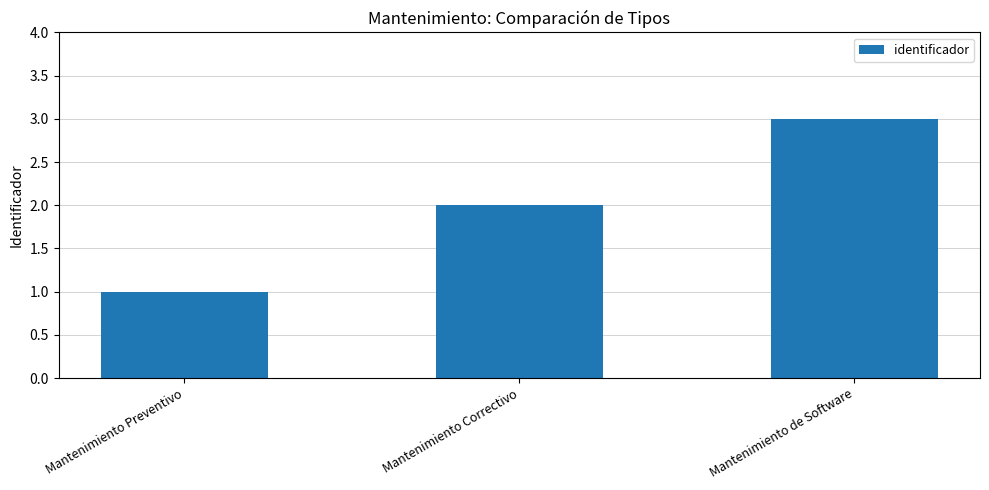

Reading right to left, transcribe all the data shown in this chart.

3	2	1